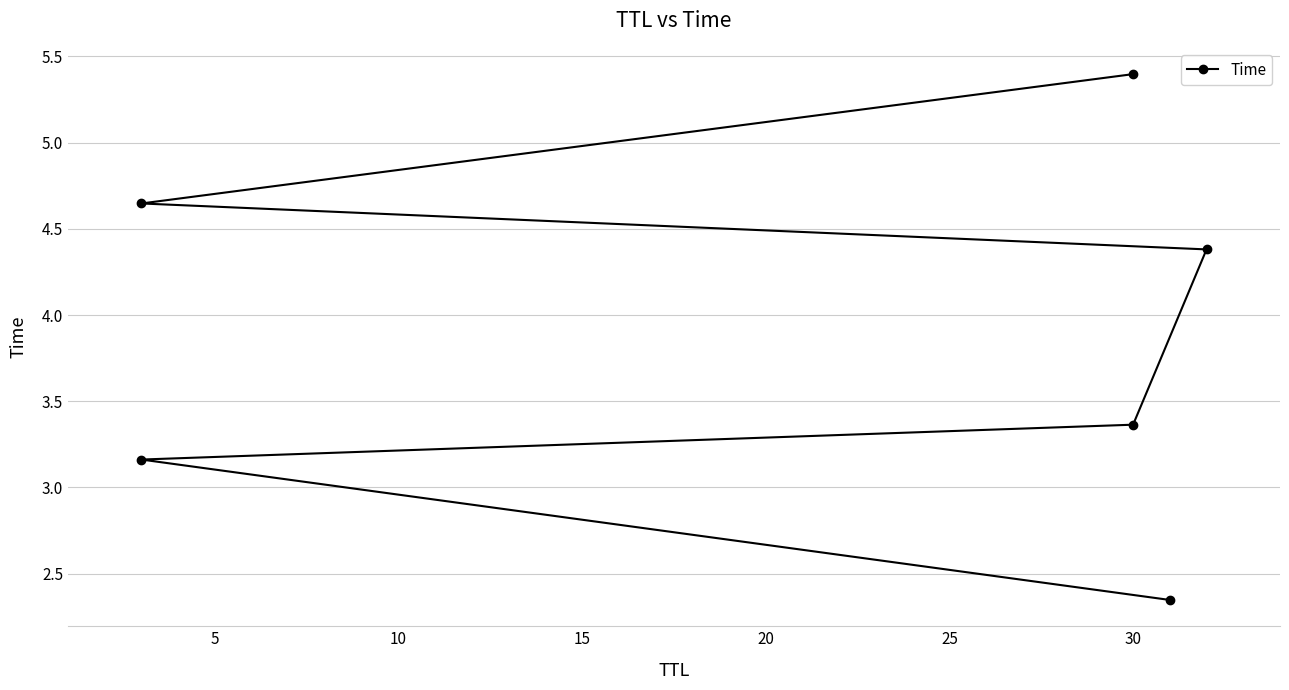

Reading left to right, list all the values displayed in this chart.

2.3	3.2	3.4	4.4	4.6	5.4